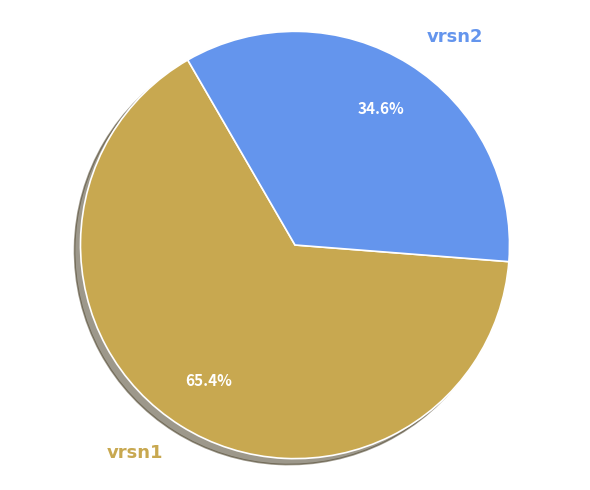

How many slices are in this pie chart?

2